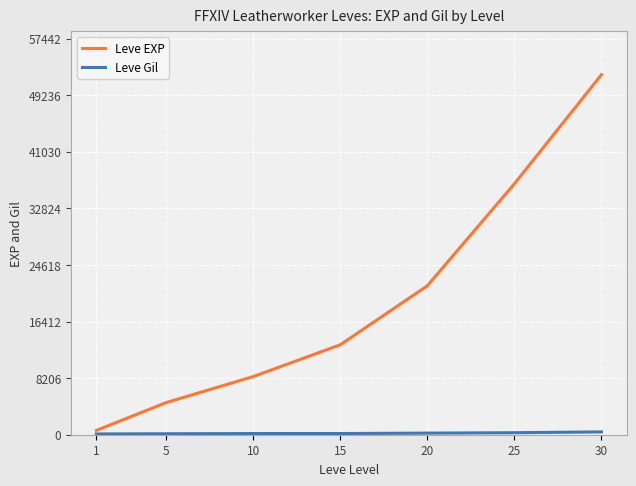

At which category is the sum across all series the highest?

30